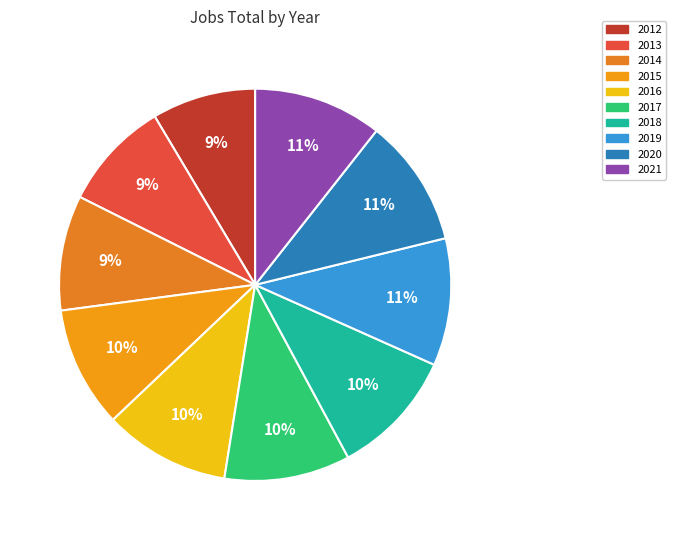

Approximately how many times larger is the value at 2019 compared to 2017?

1.0